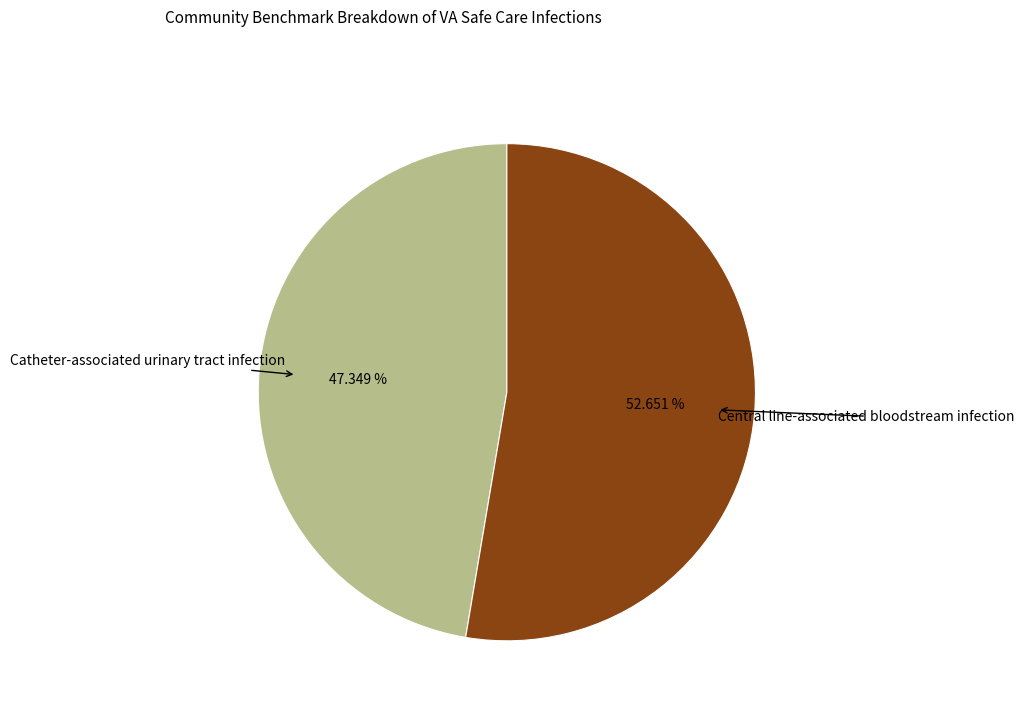

How much of the chart is everything except Central line-associated bloodstream infection?

47.3%